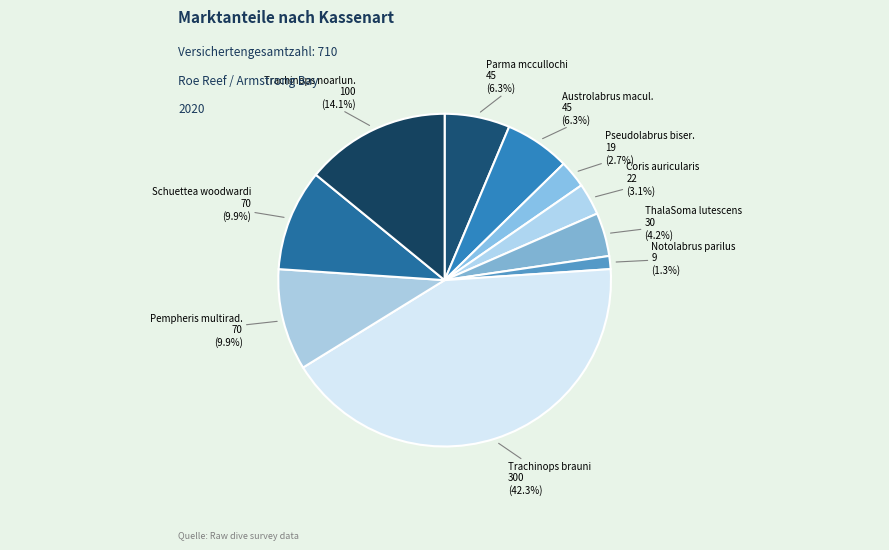

Count the number of slices in the pie.

10